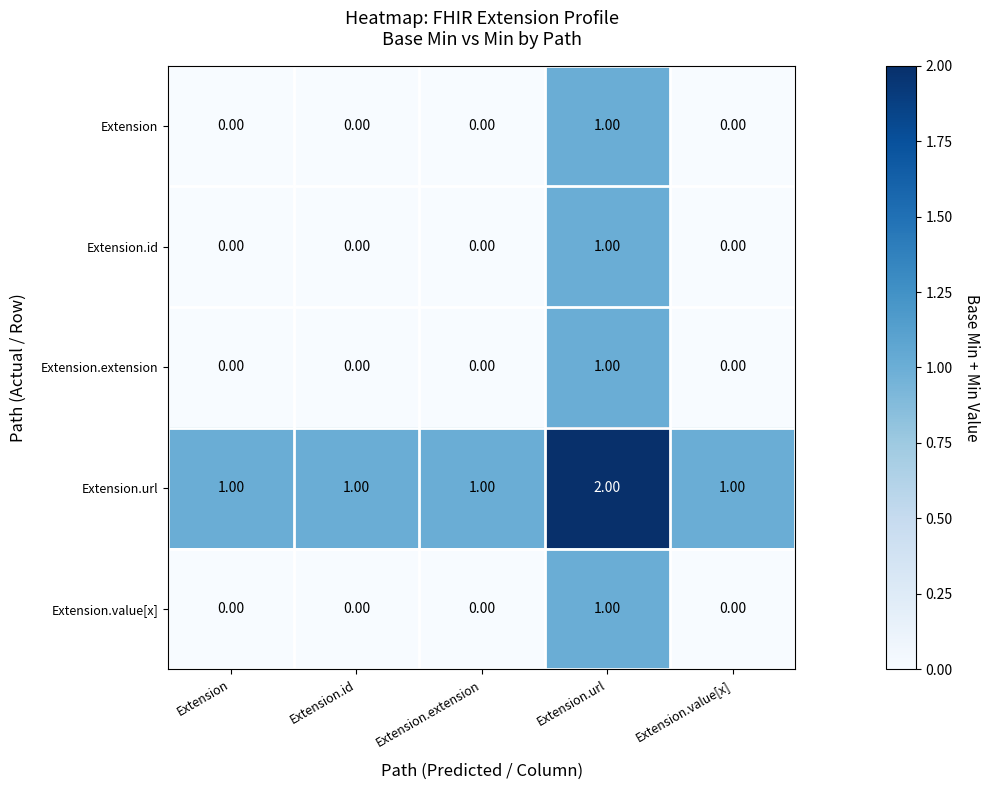

At which category is the sum across all series the highest?

Extension.url